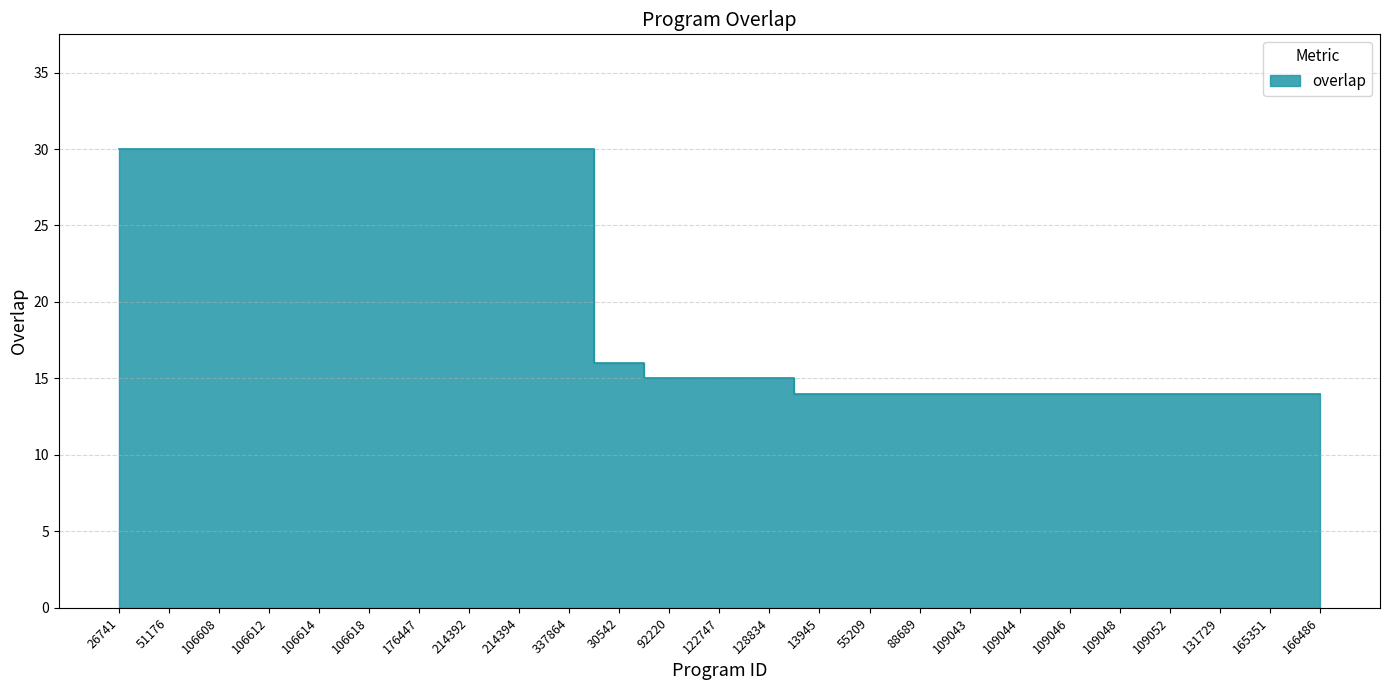

What is the ratio of the value at 176447 to the value at 92220?

2.0